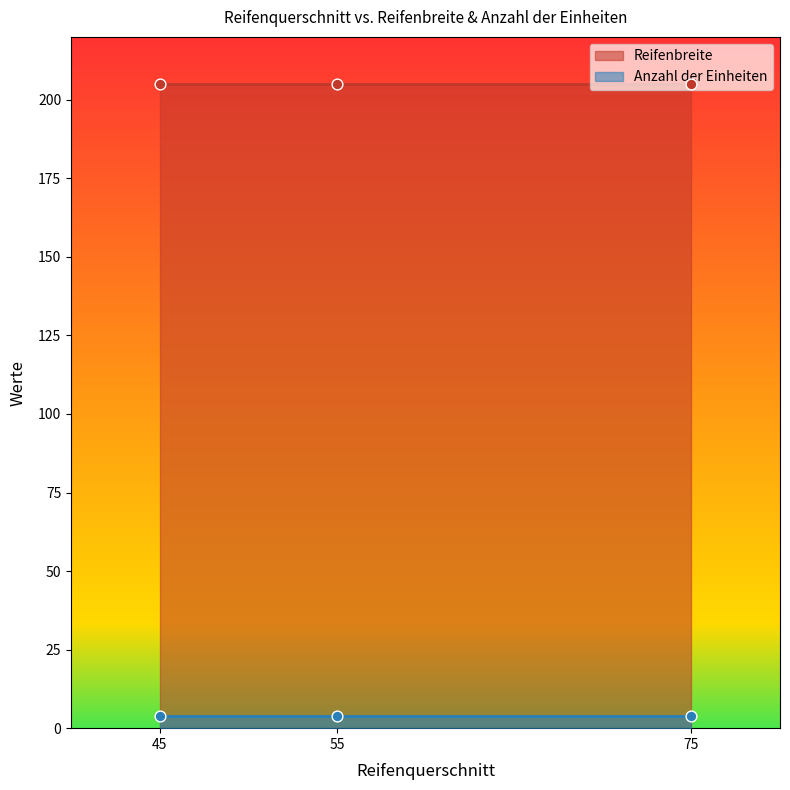

Which series has the largest Y range (max minus min)?

Reifenbreite